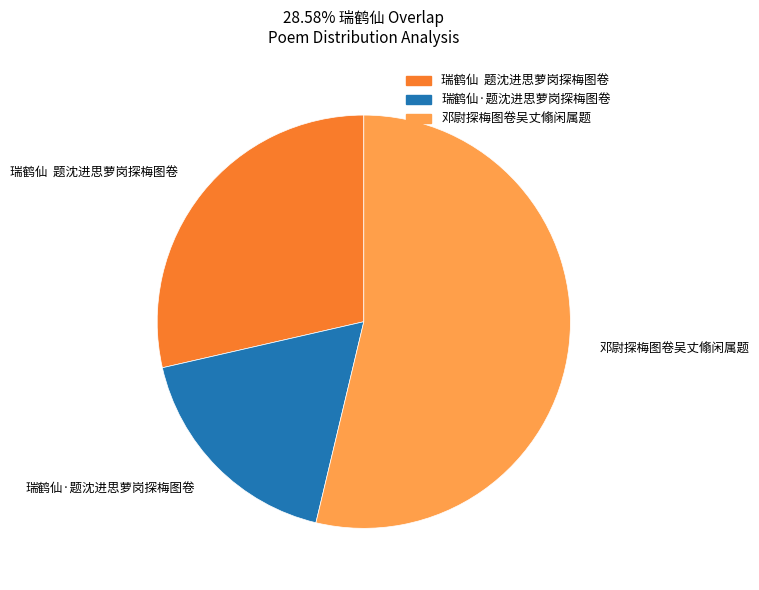

Does 邓尉探梅图卷吴丈翛闲属题 represent more than half of the total?

Yes